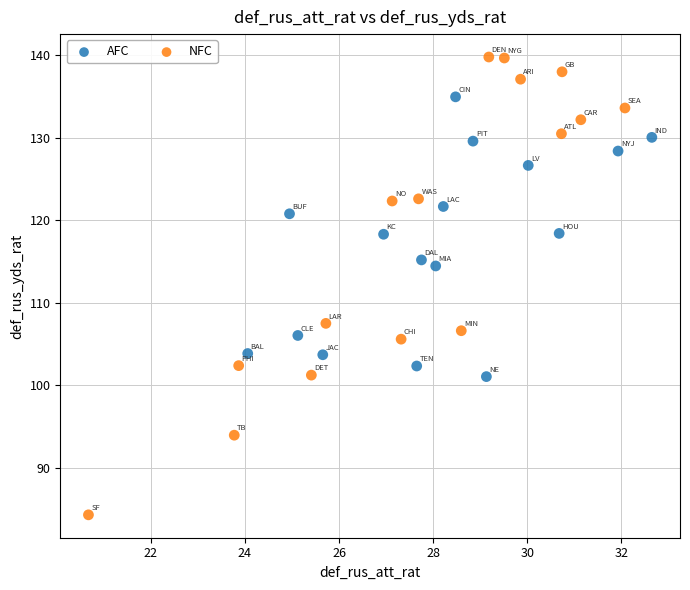

Which series has the widest spread of Y values?

NFC